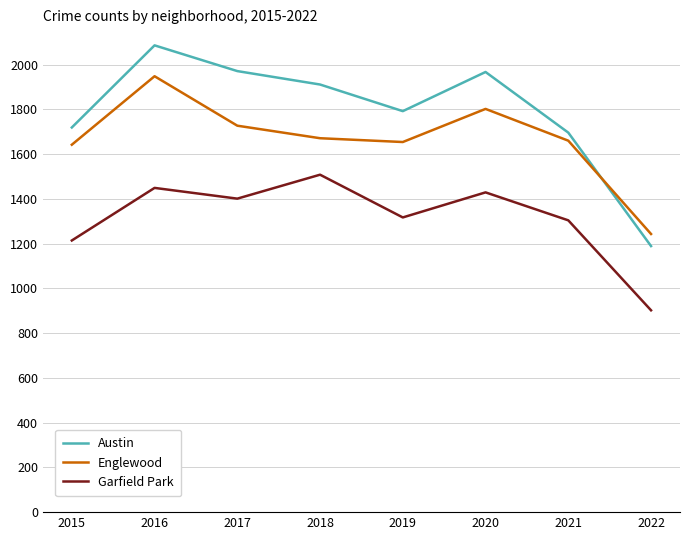

The value of Englewood at 2017 is 1727. True or false?

True